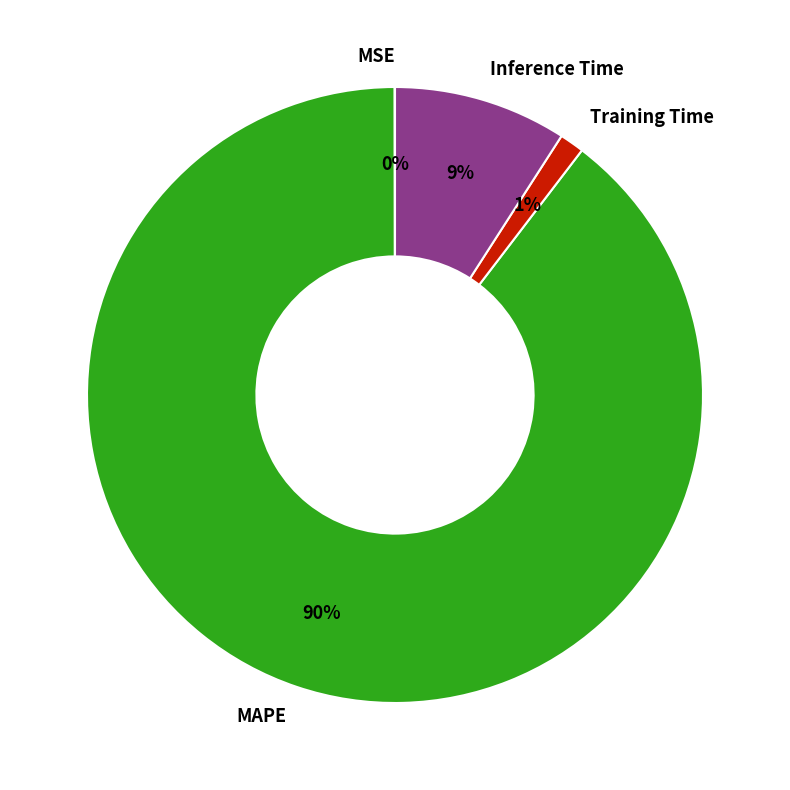

The MAPE slice represents 77% of the pie. True or false?

False